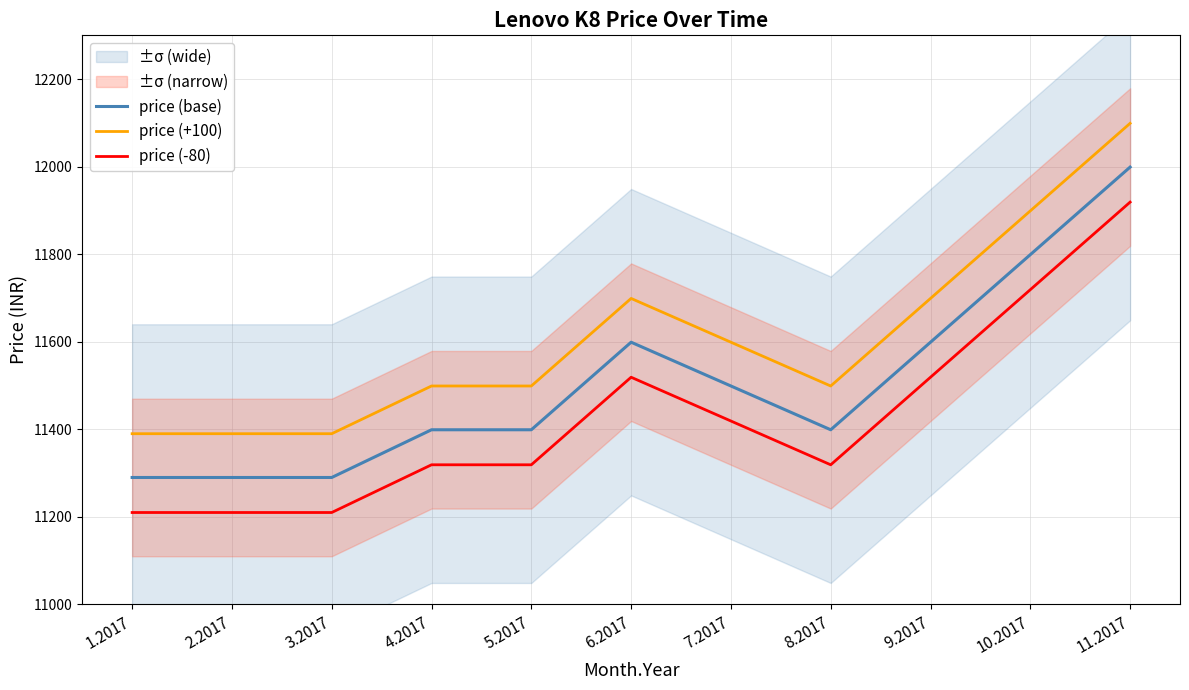

Is it true that price (base) equals 11999 at 11.2017?

True